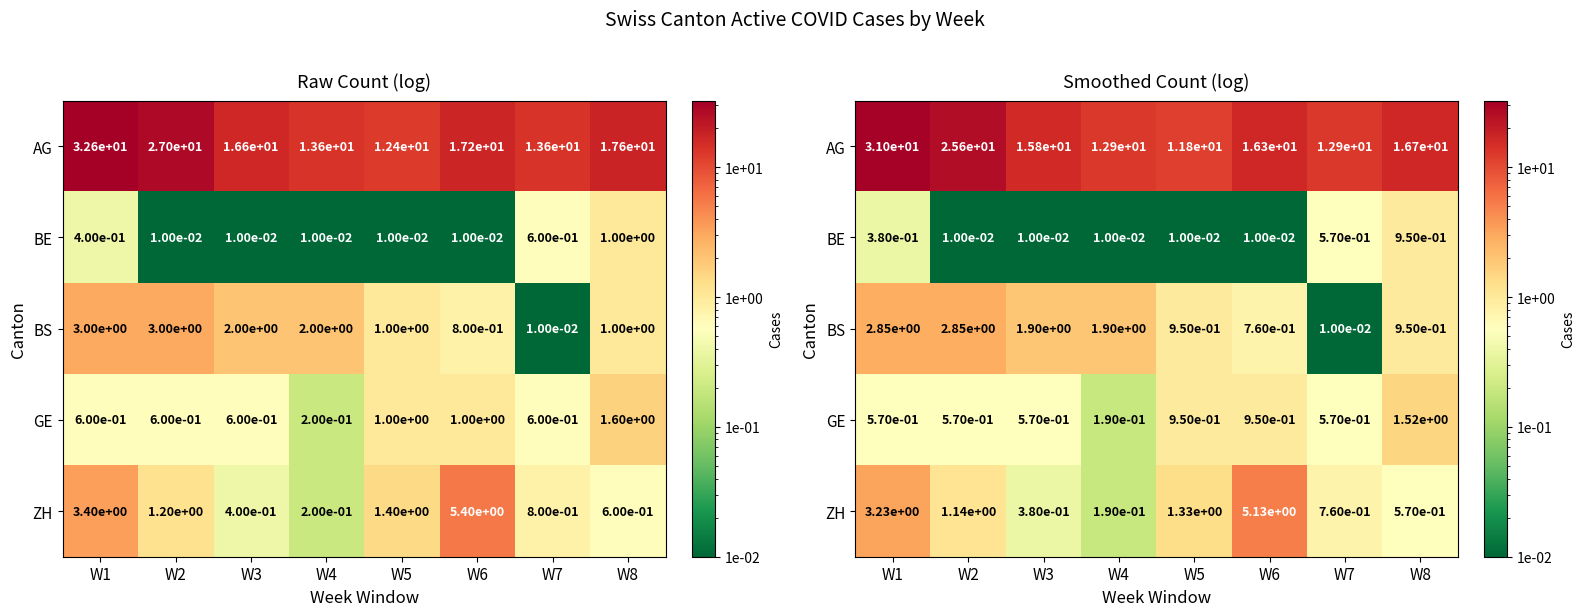

What is the spread (max minus min) of values at W7?

12.9